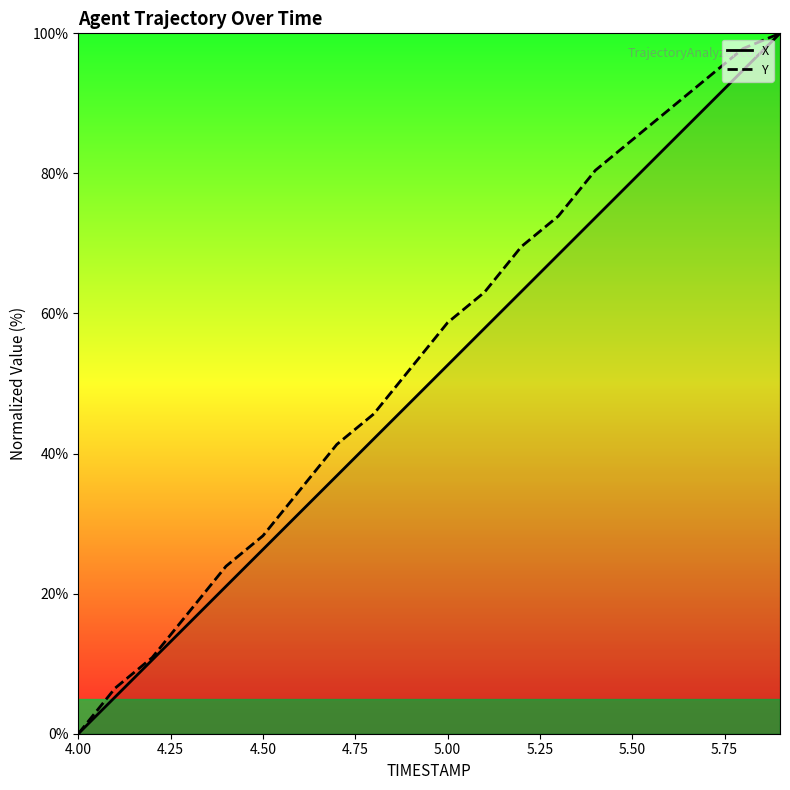

How many categories are shown in the chart?

20